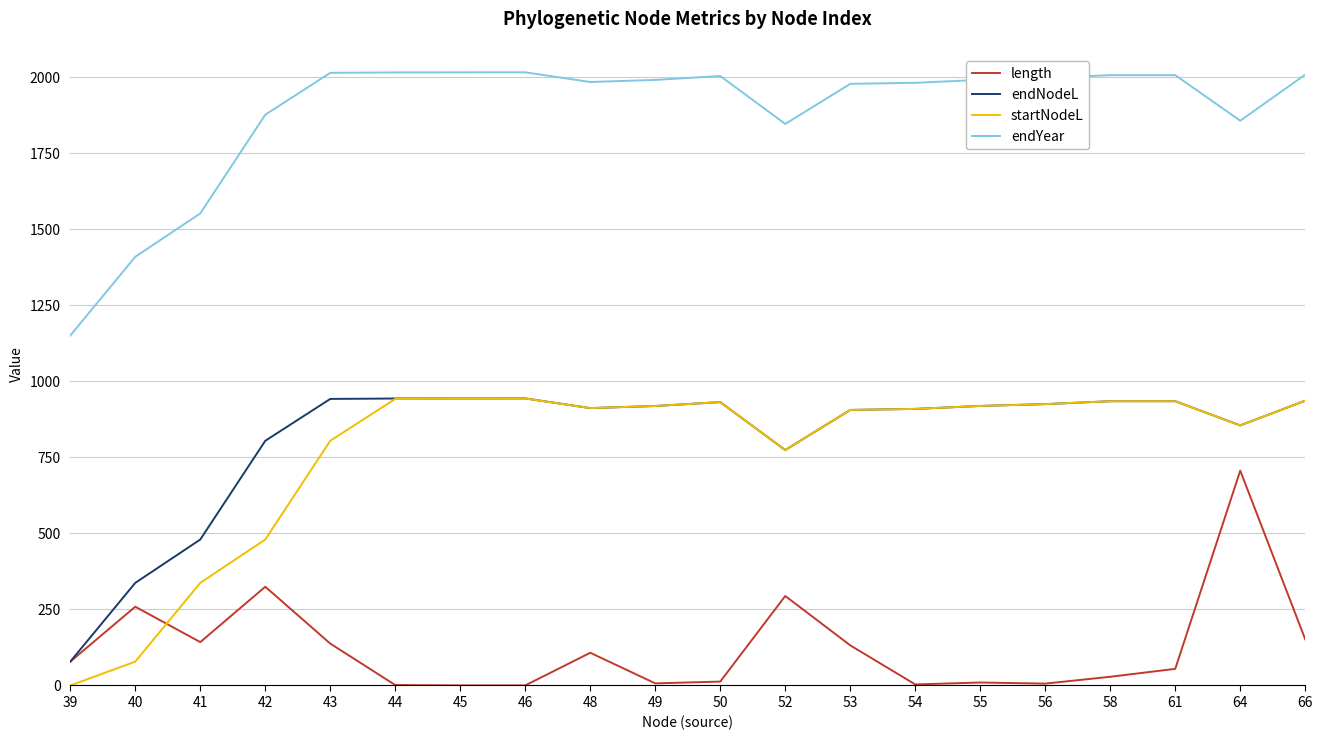

Is the value of startNodeL at 53 greater than the value of endYear at 54?

No